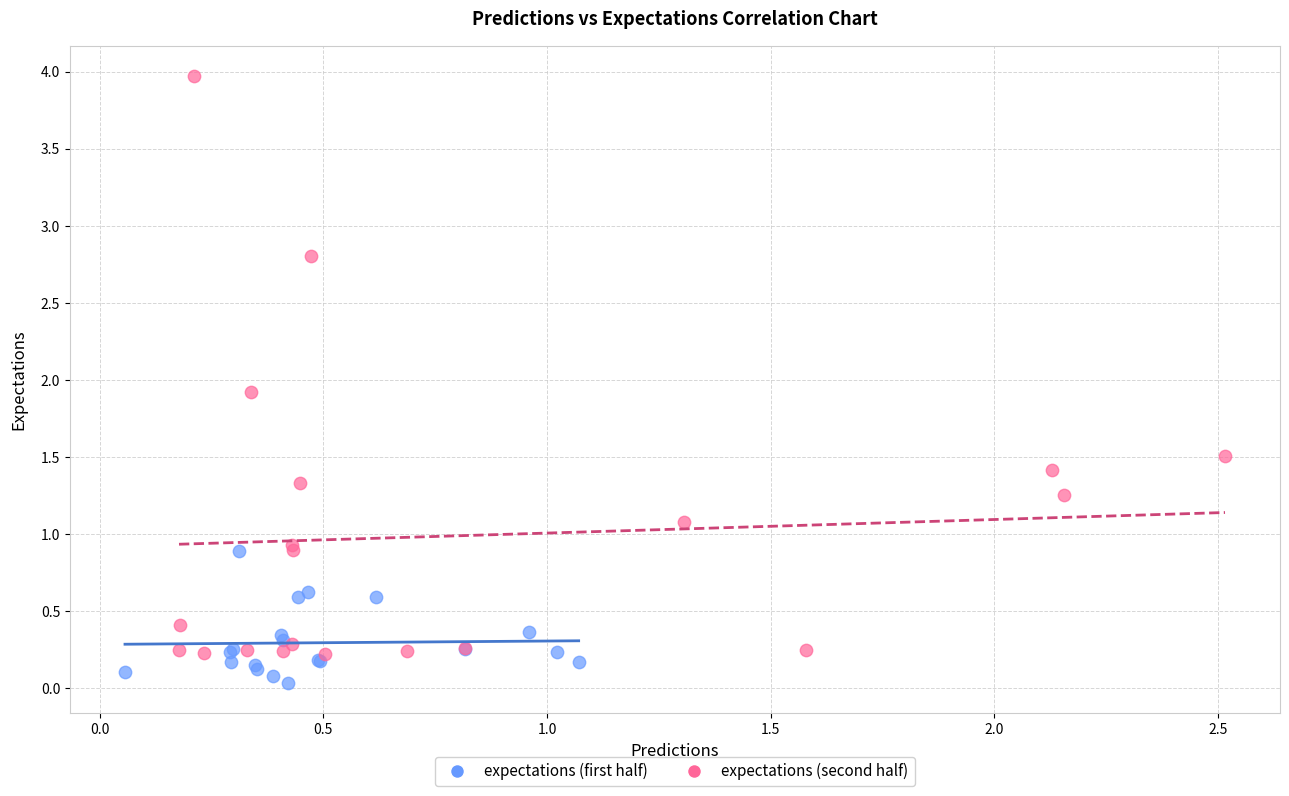

Which series contains the highest Y value?

expectations (second half)